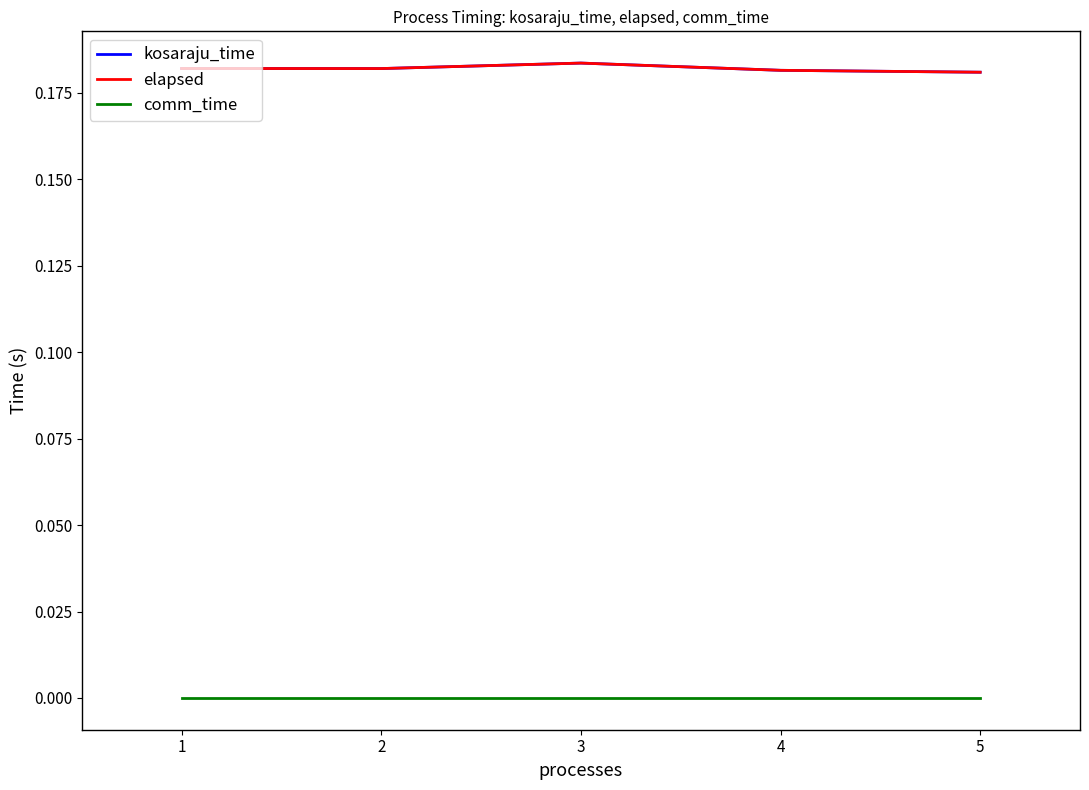

What is the greatest value displayed?

0.2